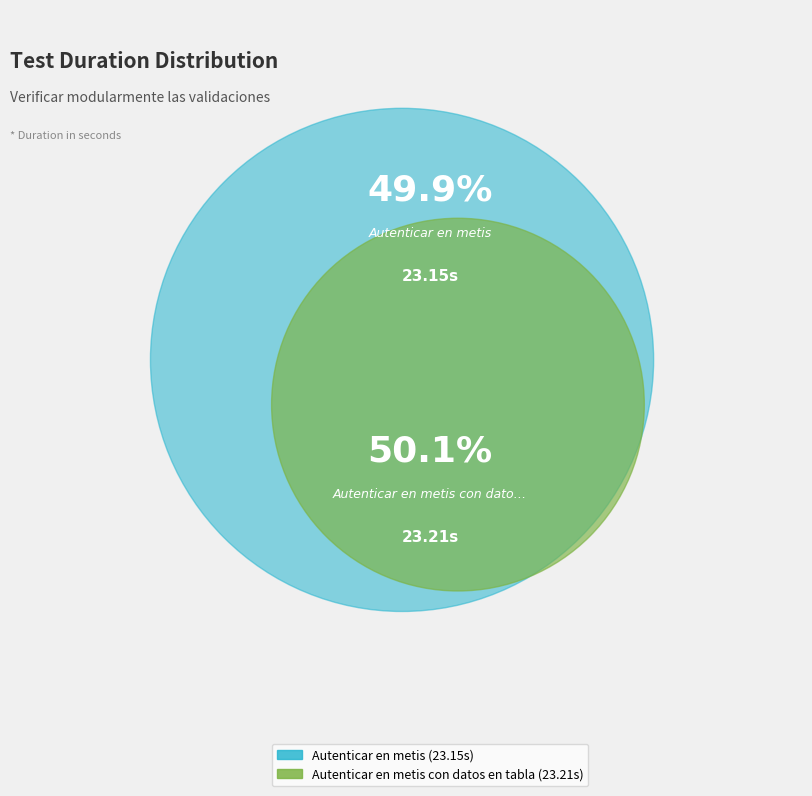

Count the number of slices in the pie.

2